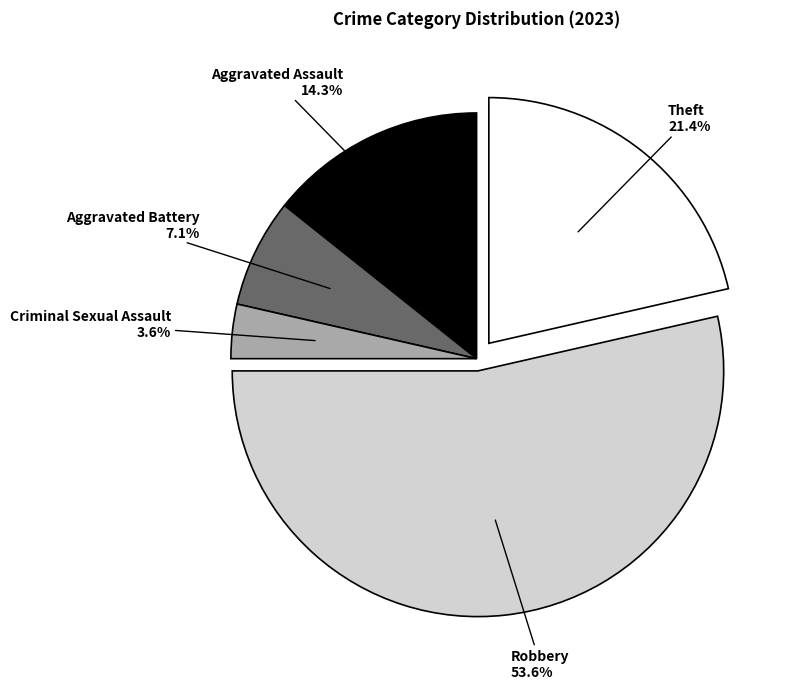

Which slice is the smallest?

Criminal Sexual Assault